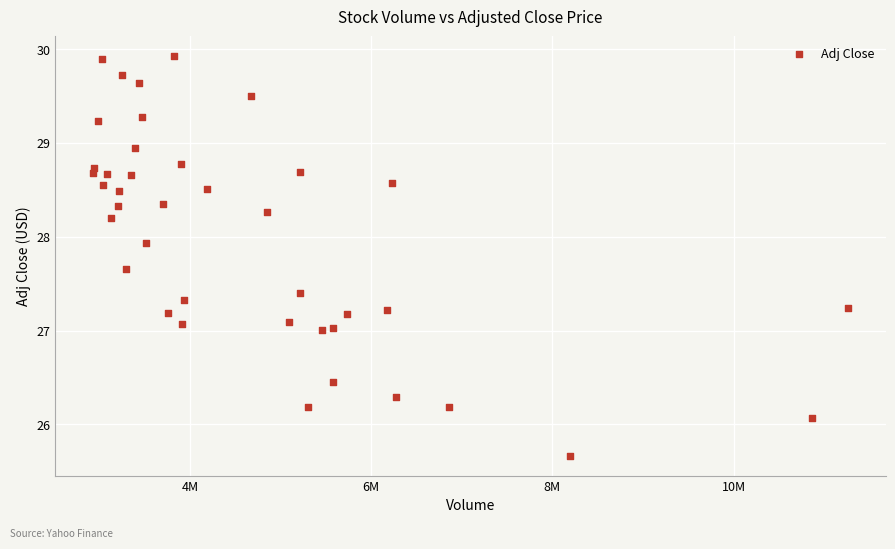

What is the range of X values (max minus min)?

8339600.0